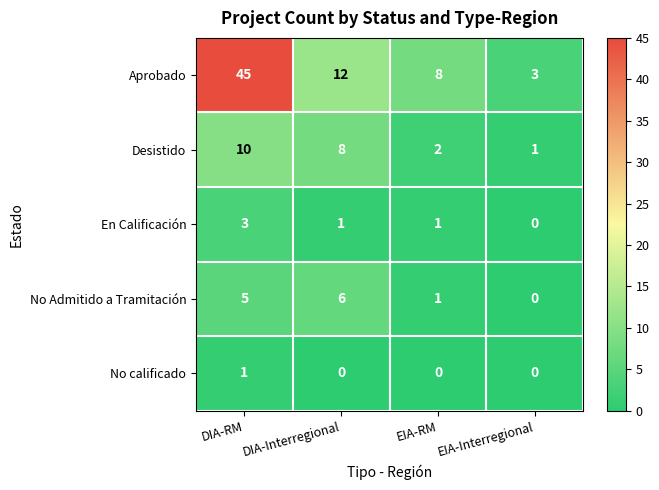

At which category is the sum across all series the highest?

DIA-RM